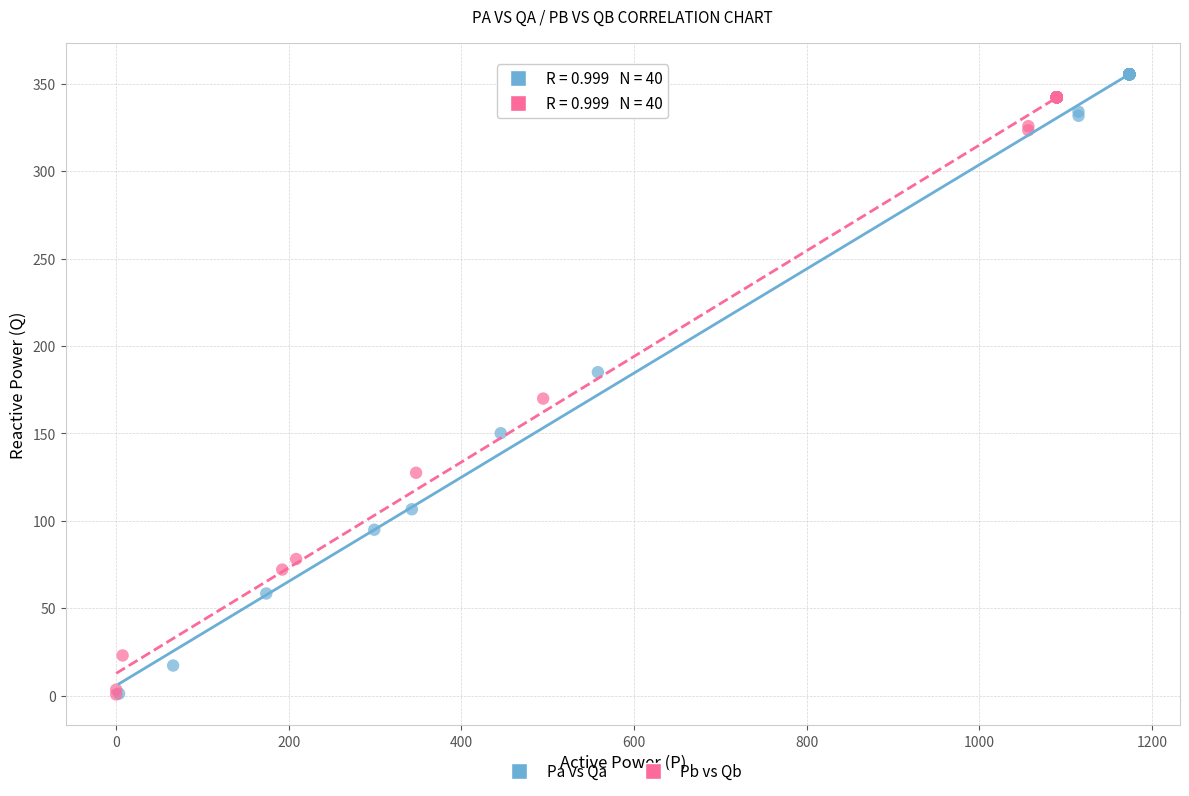

What are all the series names shown in the legend?

Pa vs Qa, Pb vs Qb